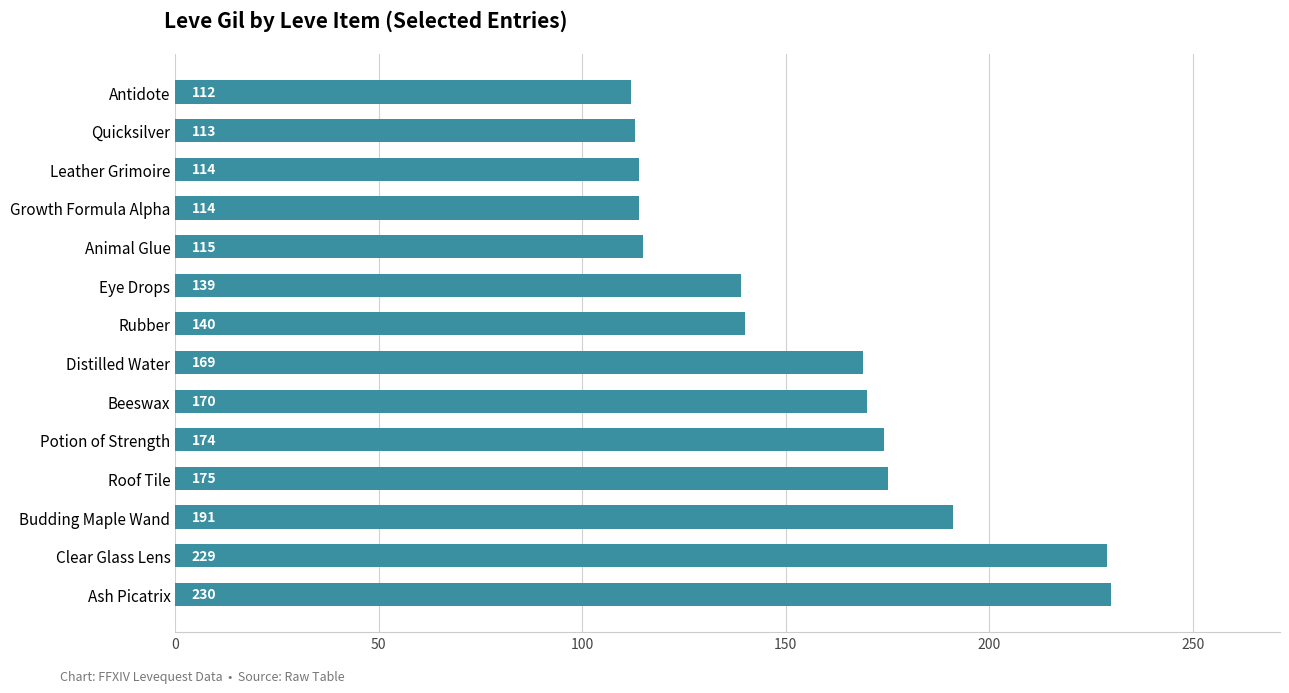

What is the label of the 1st bar from the bottom?

Ash Picatrix